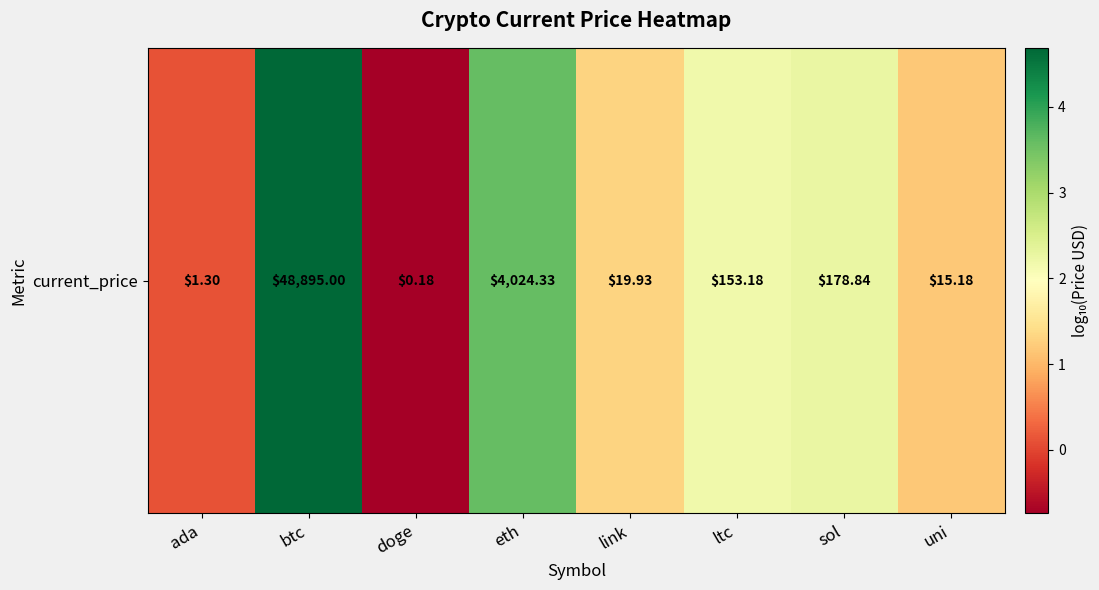

Reading right to left, transcribe all the data shown in this chart.

uni=1.2	sol=2.3	ltc=2.2	link=1.3	eth=3.6	doge=-0.7	btc=4.7	ada=0.1